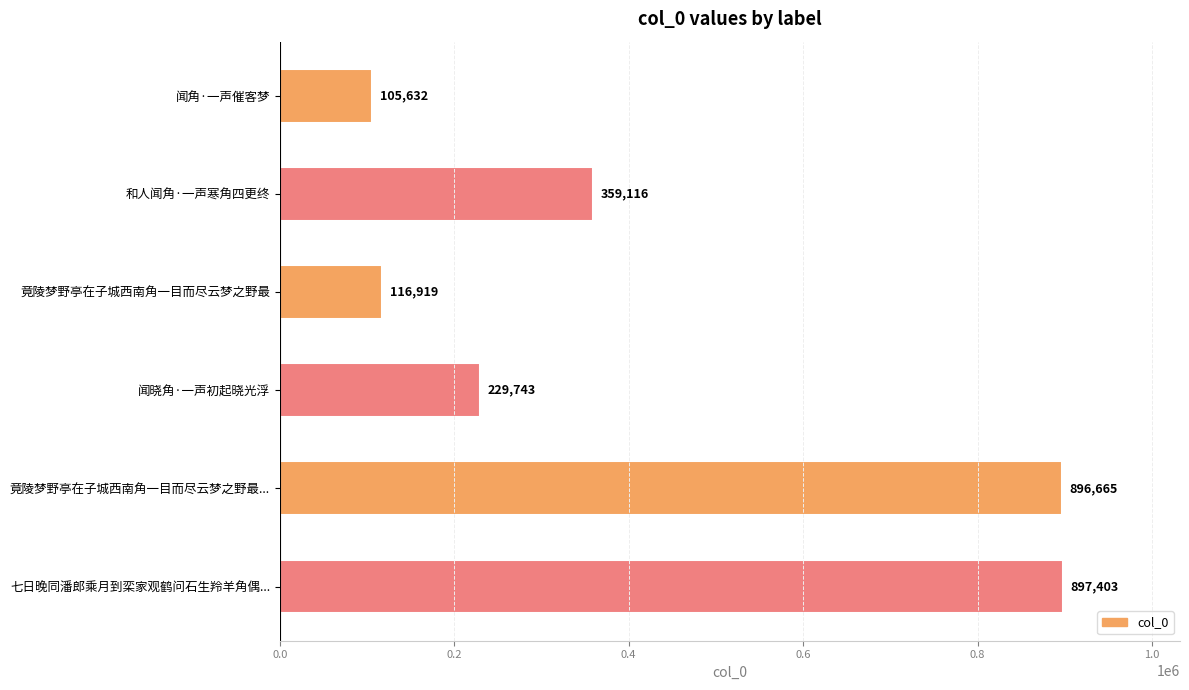

What is the label of the 5th bar from the top?

竟陵梦野亭在子城西南角一目而尽云梦之野最...